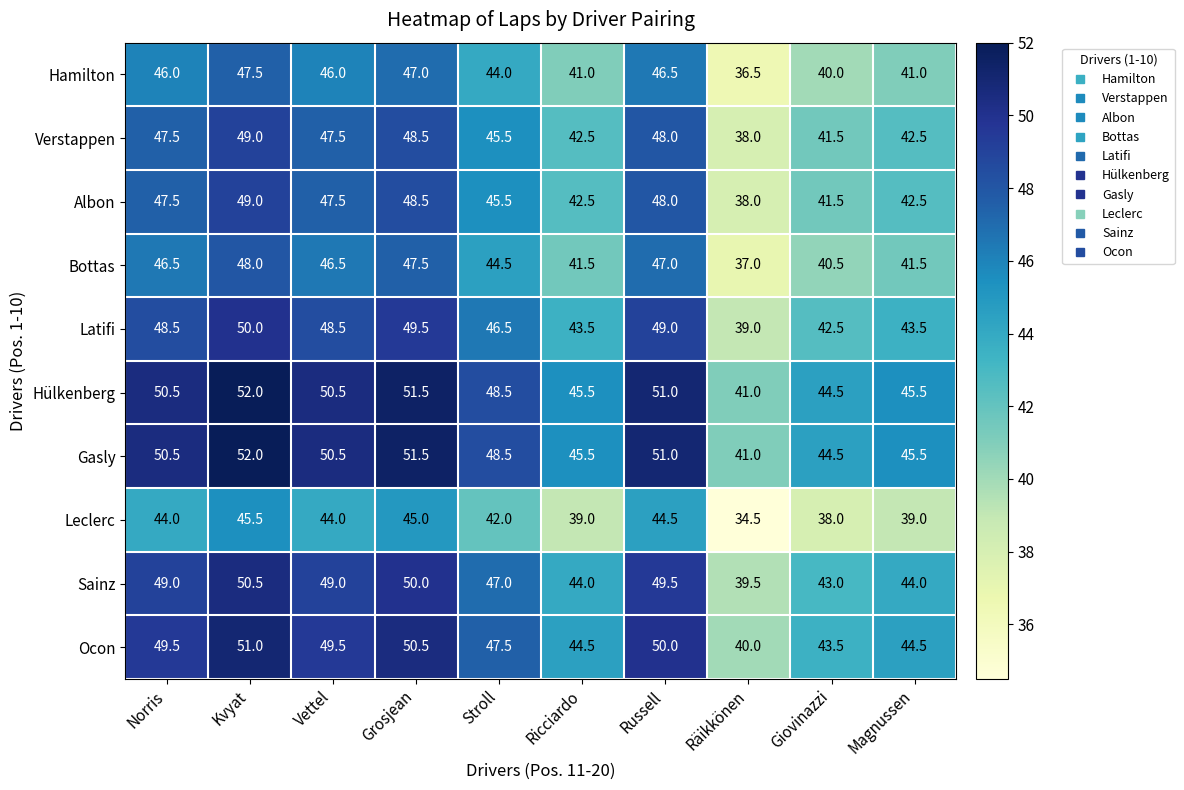

What is the spread (max minus min) of values at Räikkönen?

6.5